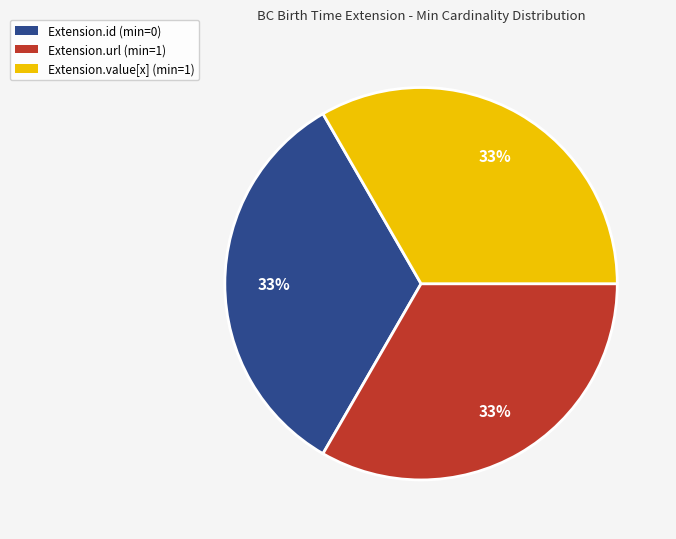

What is the ratio of the value at Extension.id to the value at Extension.url?

1.0